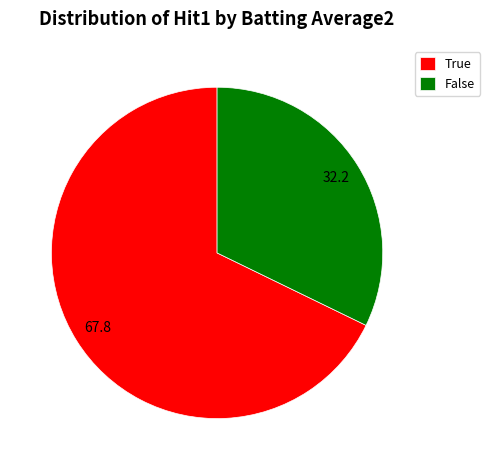

Is it true that True is 68% of the pie?

True